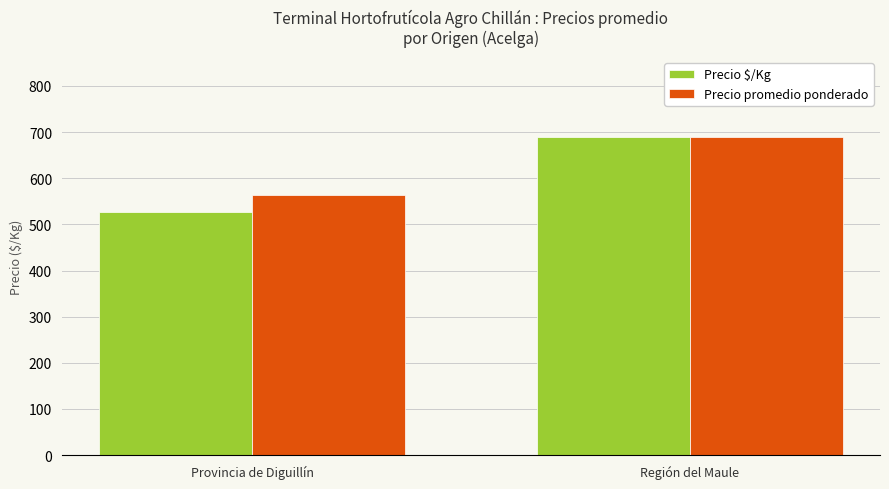

What is the label of the 2nd bar from the right?

Provincia de Diguillín